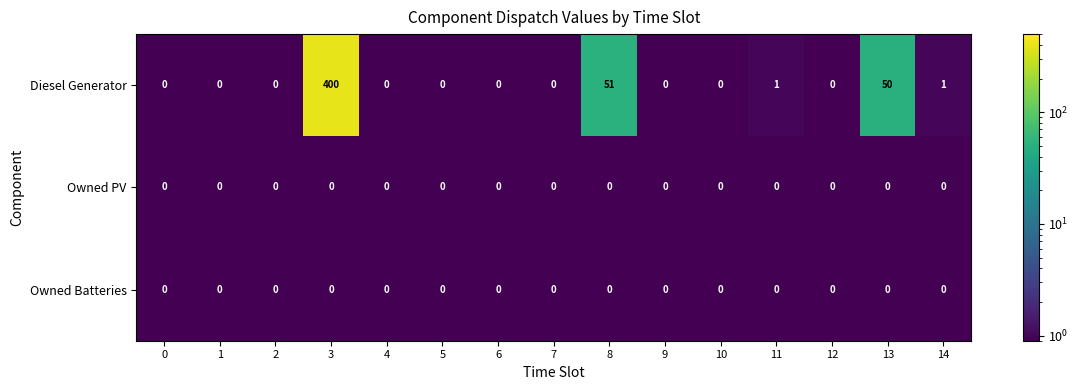

The Diesel Generator series shows 400 at 3. True or false?

True